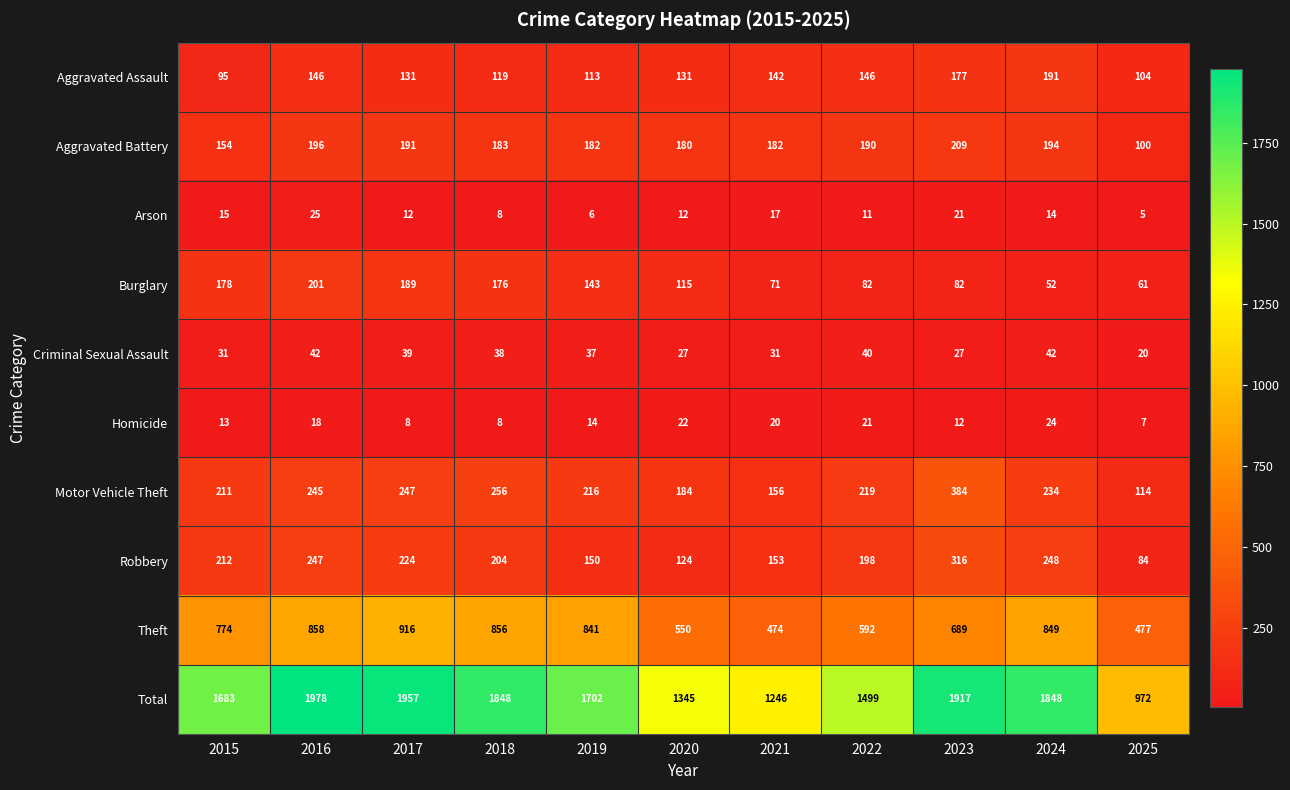

Which series has the widest spread of values?

Total